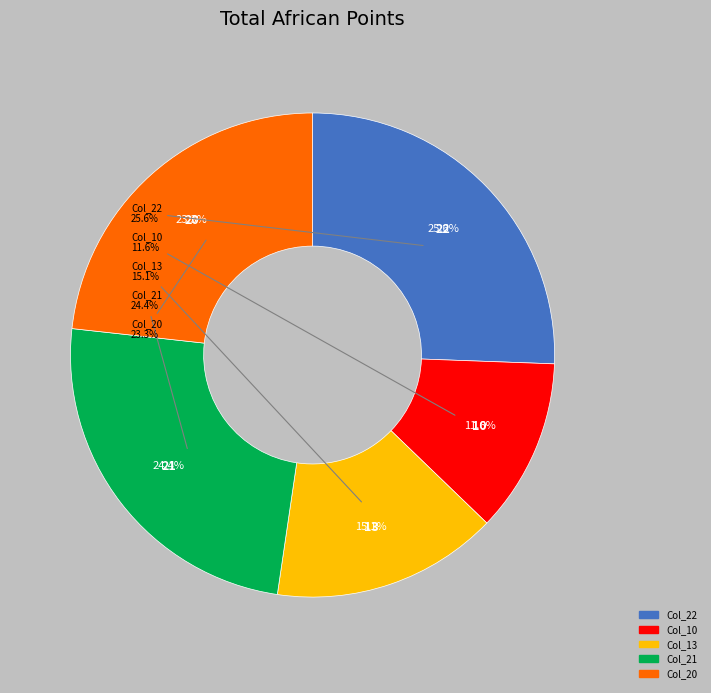

To the nearest percent, what percentage of the pie is 20?

23%